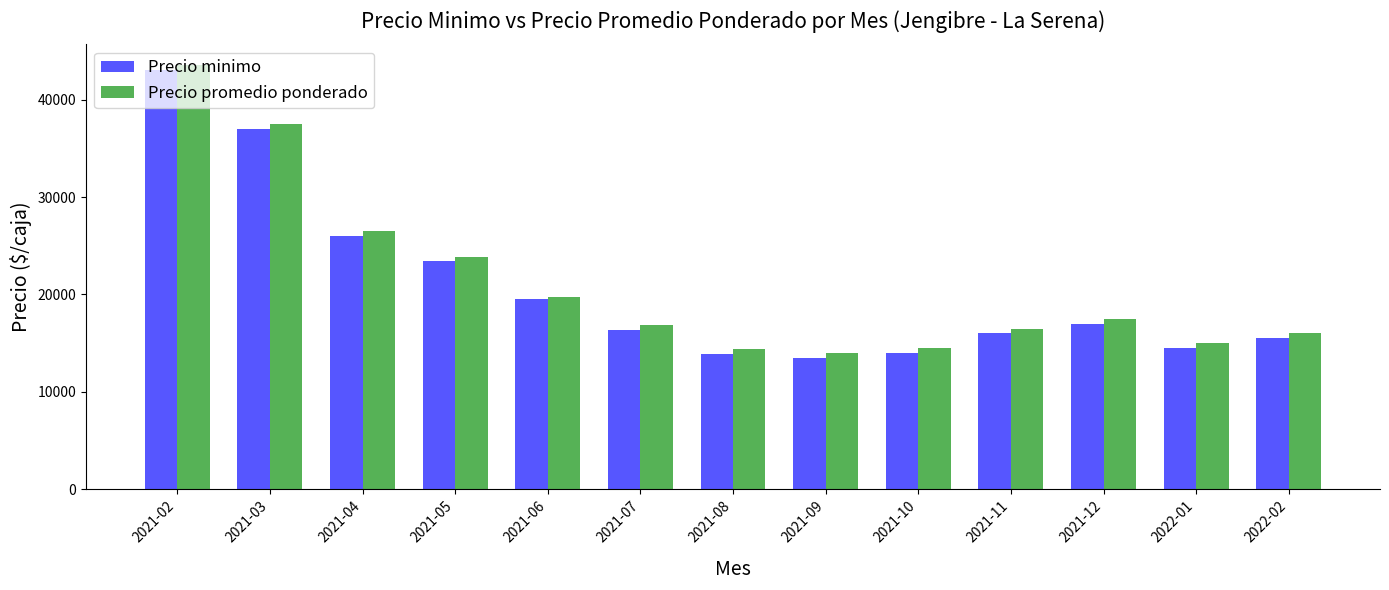

What is the difference between the maximum and minimum values in the Precio minimo series?

29500.0